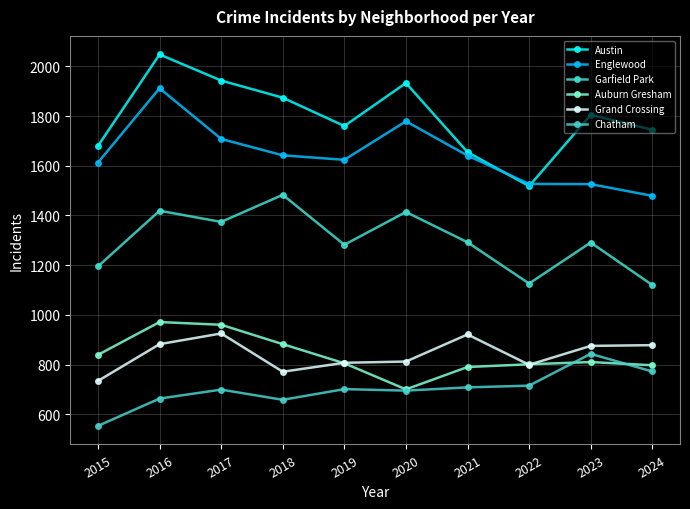

Rank the series at 2015 from highest to lowest value.

Austin, Englewood, Garfield Park, Auburn Gresham, Grand Crossing, Chatham